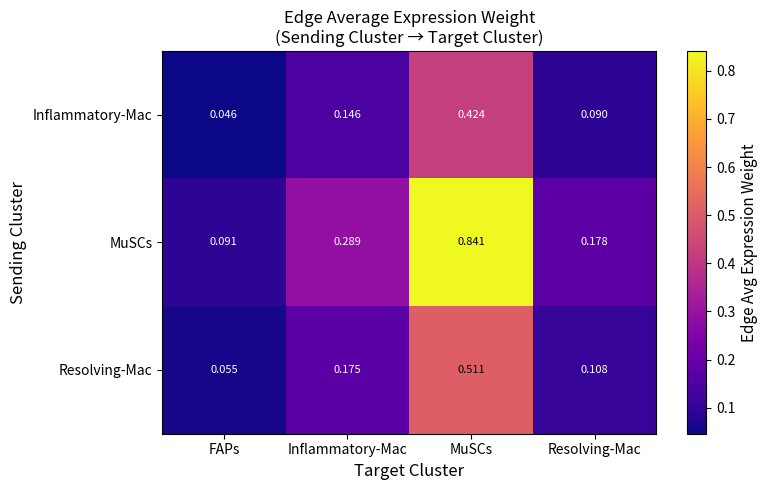

At how many categories does at least one series exceed 0?

4